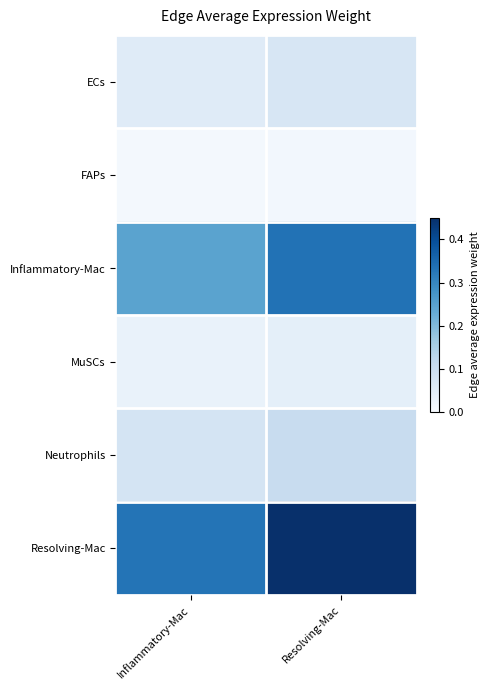

Rank the series at Resolving-Mac from lowest to highest value.

FAPs, MuSCs, ECs, Neutrophils, Inflammatory-Mac, Resolving-Mac